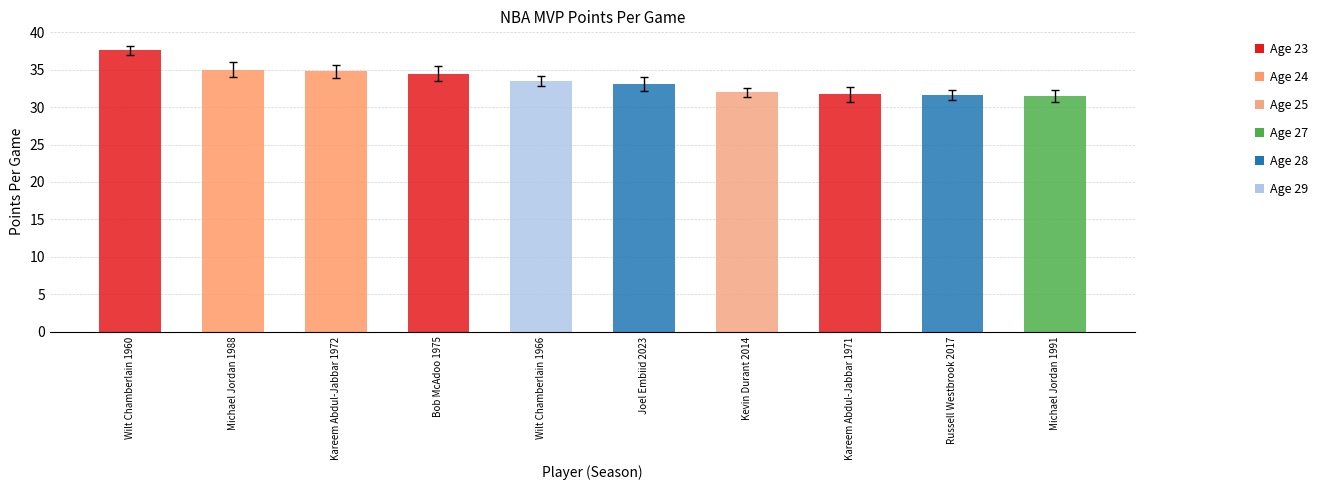

What is the average value?

33.5